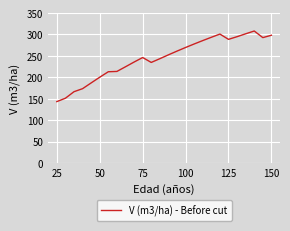

What is the average value?

244.5